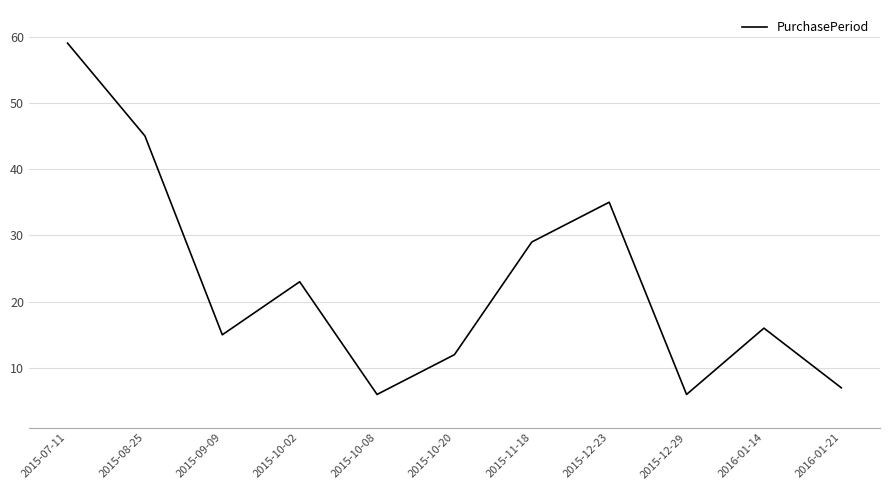

Where does the data first go above 16?

2015-07-11